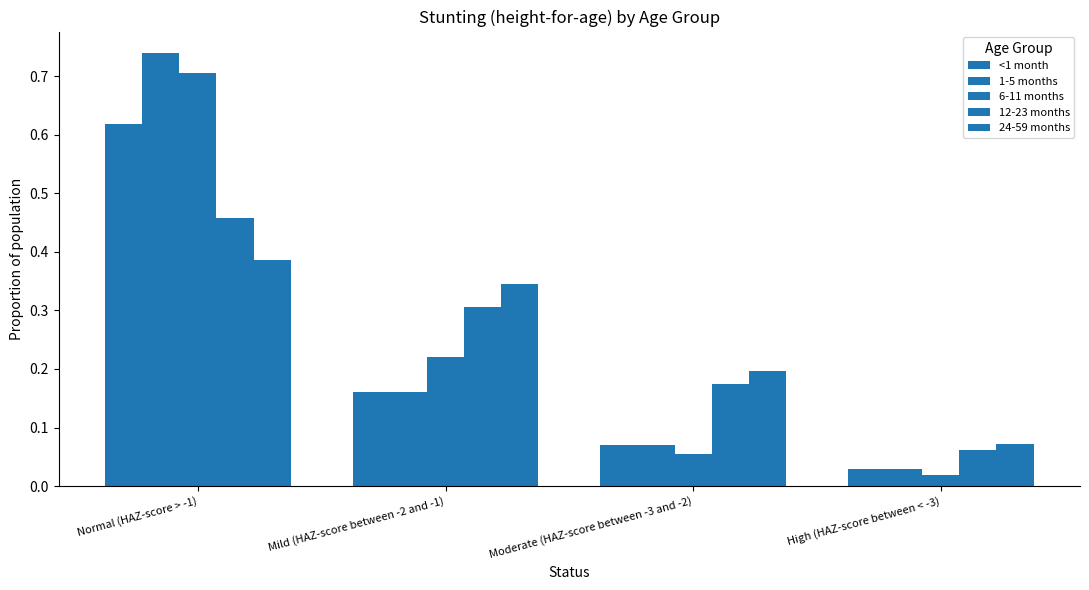

Does the chart contain stacked bars?

No